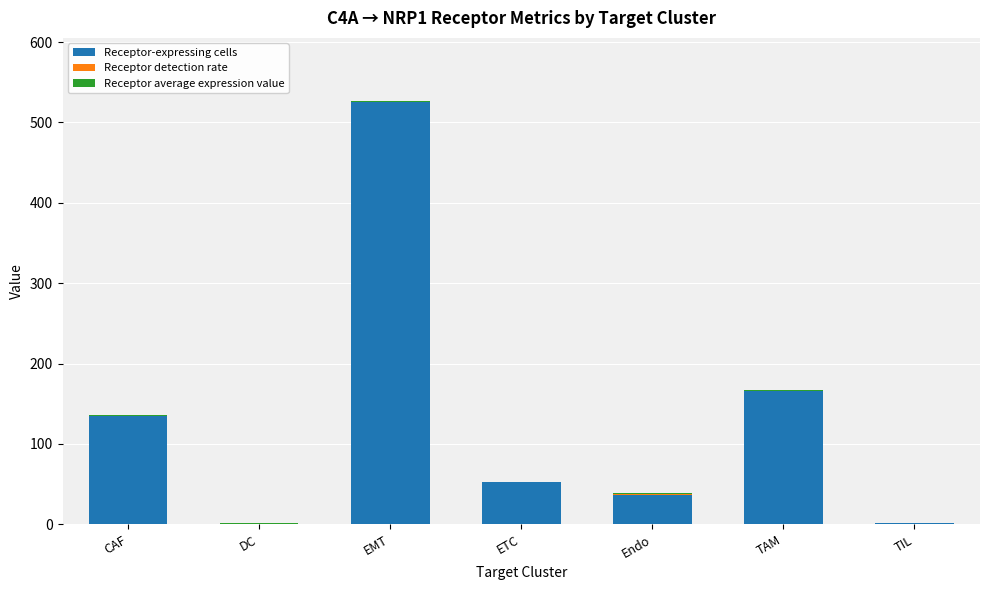

The Receptor-expressing cells series shows 181.2 at EMT. True or false?

False